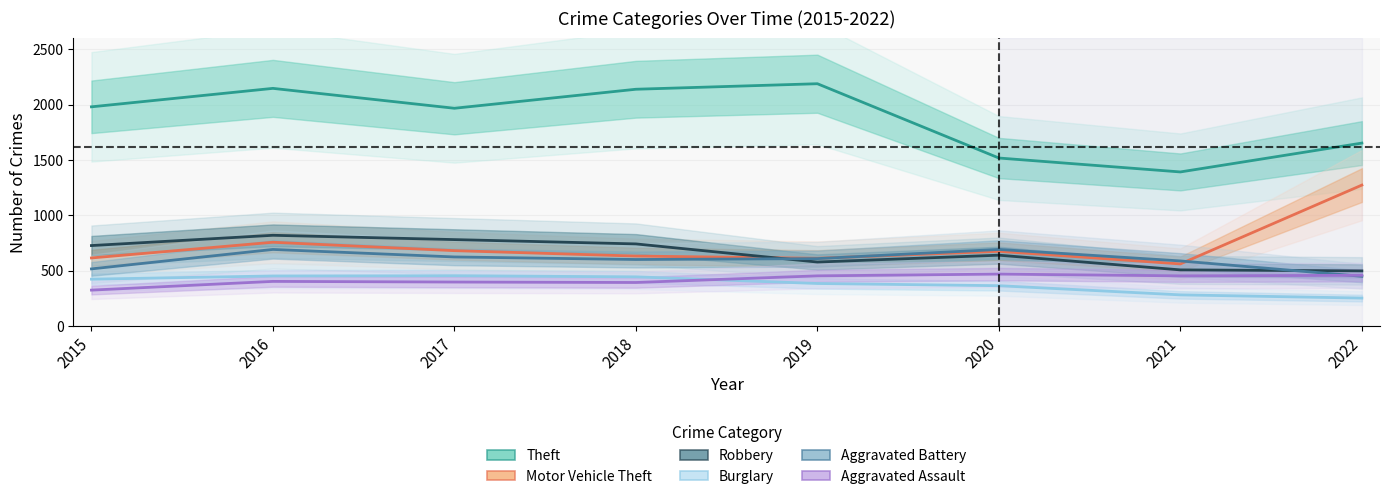

What is the difference between the highest and lowest values at 2018?

1748